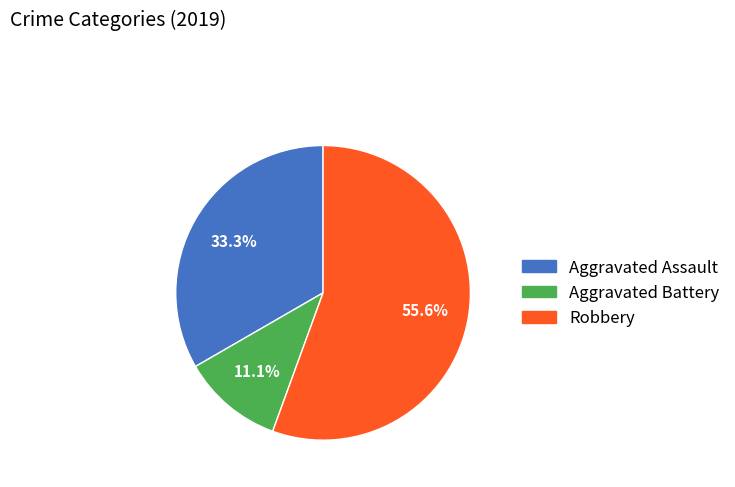

Is the sum of Aggravated Battery and Robbery greater than half?

Yes